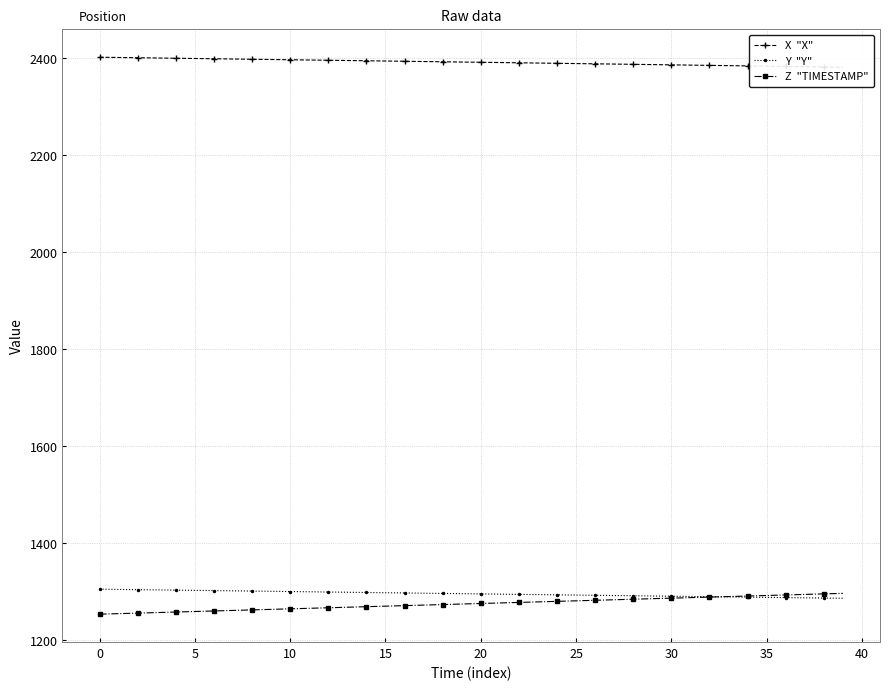

What are all the series names shown in the legend?

X  "X", Y  "Y", Z  "TIMESTAMP"